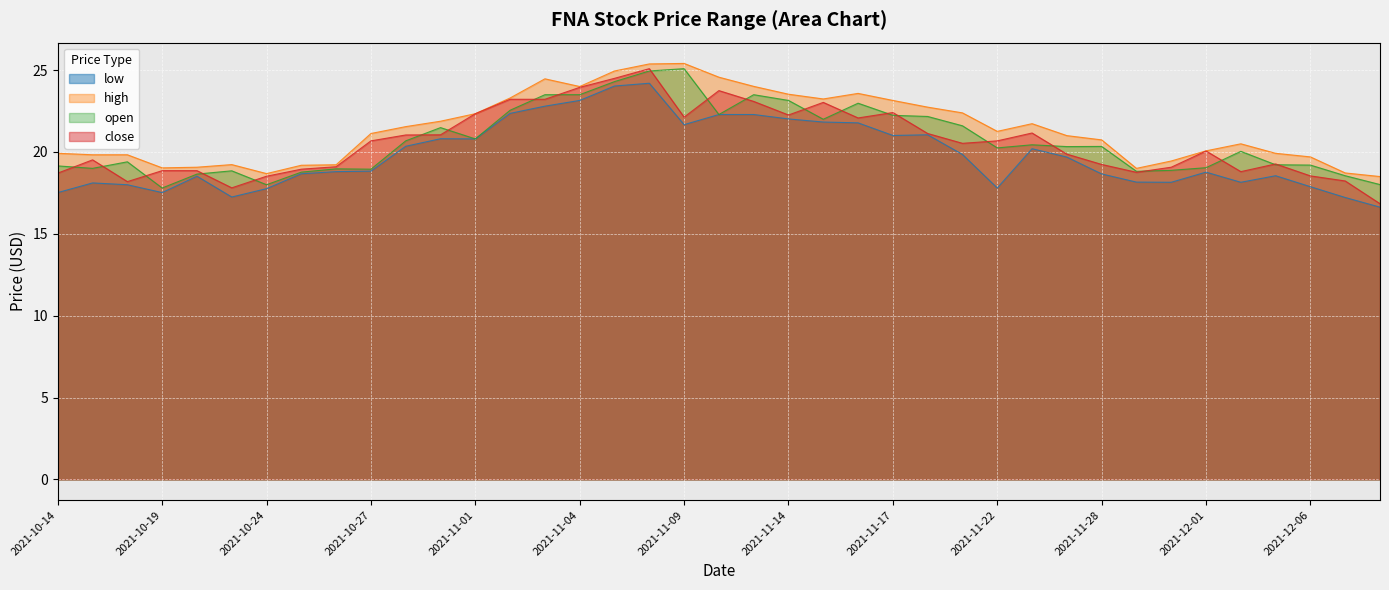

What is the label of the 33rd point from the left?

2021-11-30